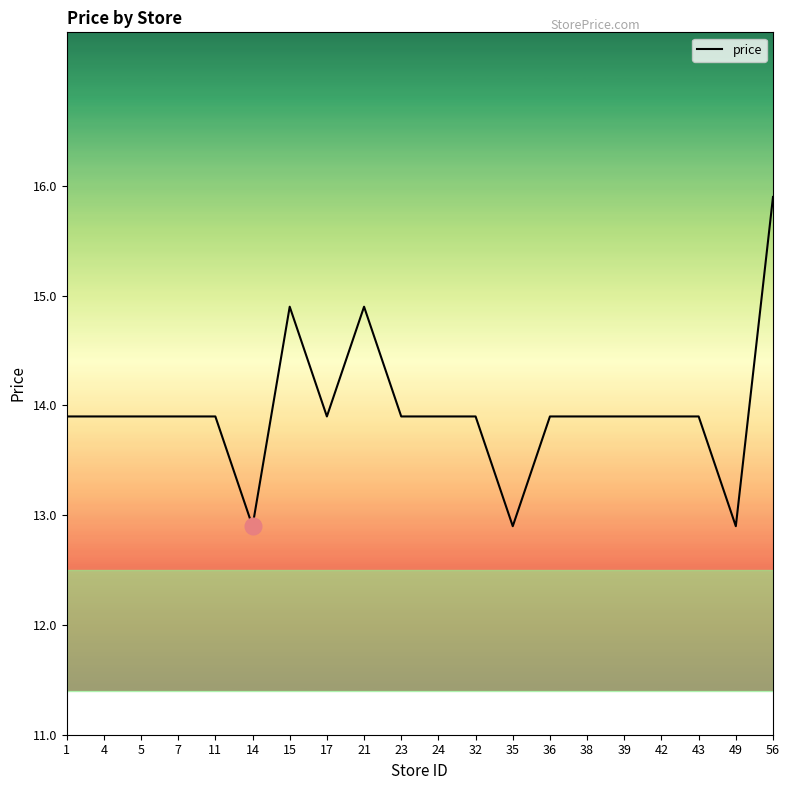

What is the minimum value shown in the chart?

12.9